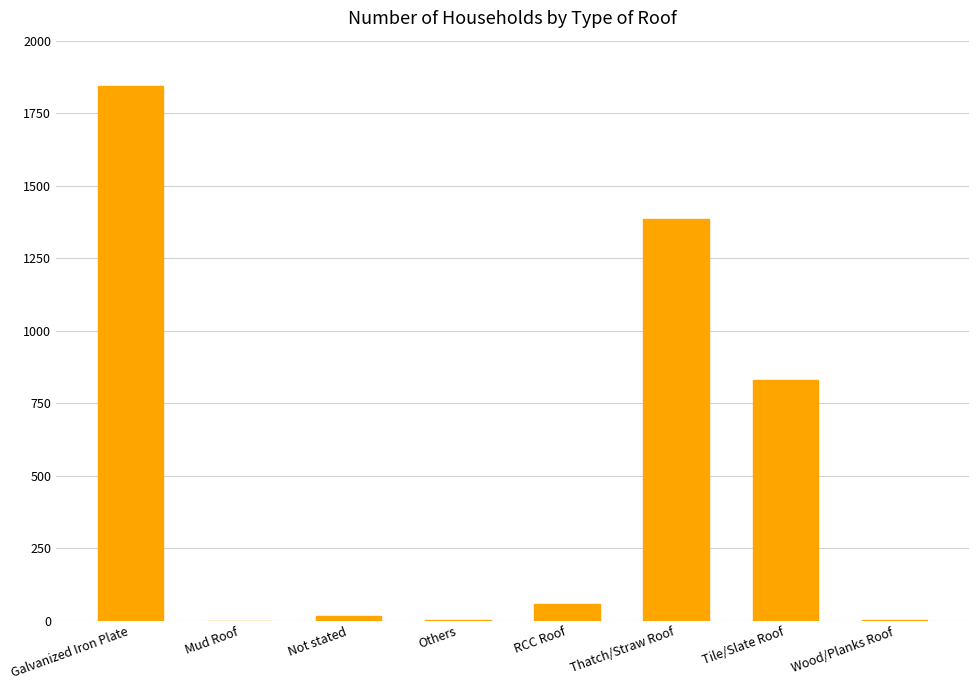

What is the maximum value shown in the chart?

1845